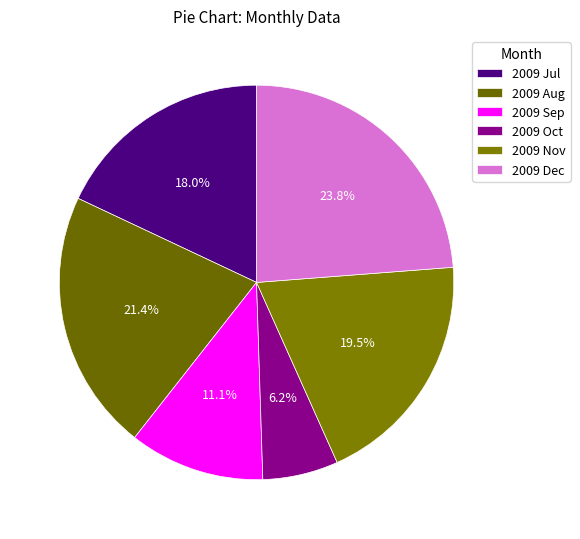

Does 2009 Jul account for over 50% of the chart?

No